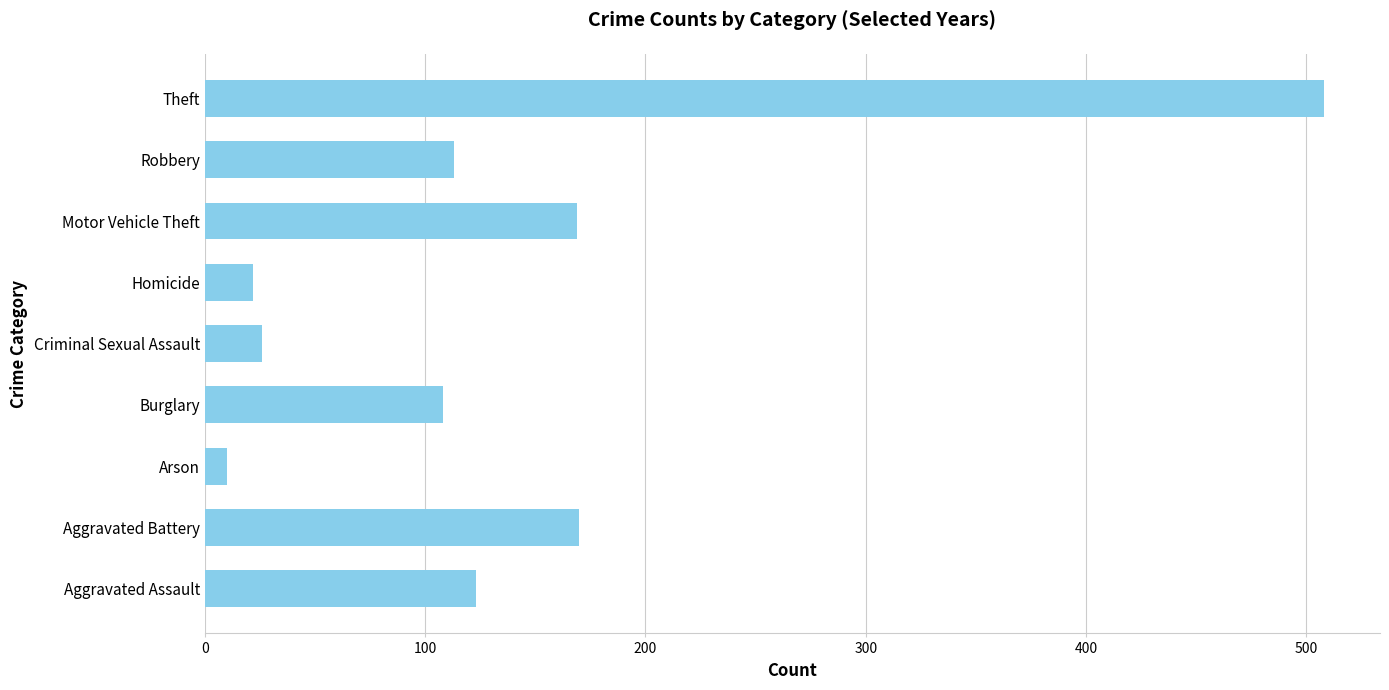

What is the ratio of the value at Burglary to the value at Criminal Sexual Assault?

4.2